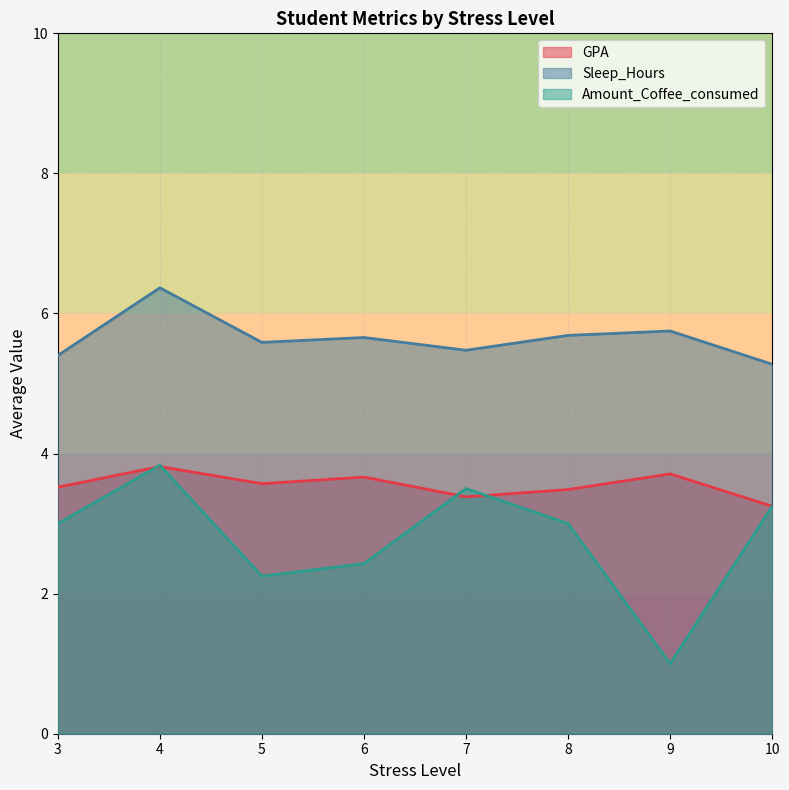

What is the sum of the GPA values at 8 and 9?

7.2